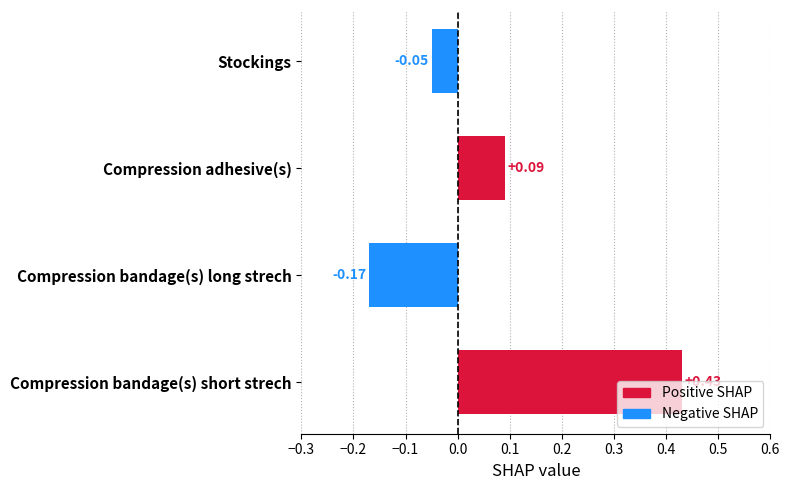

Rank the categories by value from lowest to highest.

Compression bandage(s) long strech, Stockings, Compression adhesive(s), Compression bandage(s) short strech